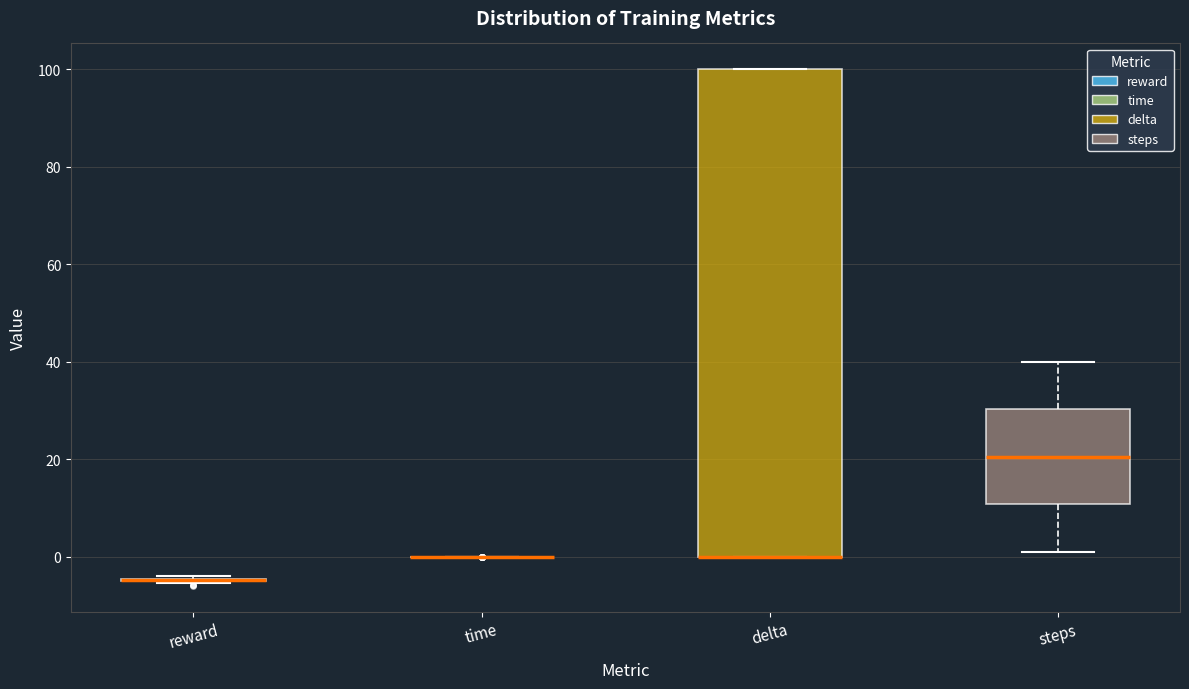

Reading left to right, read every box against the y-axis: the position of its median line, the range the box covers, and the ends of its whiskers. The values are not printed on the chart, so give them approximately, as read against the axis.

reward: box collapsed to a line at -4, whiskers -6 to -4
time: box collapsed to a line at 0, whiskers 0 to 0
delta: median 0 (drawn on the box's lower edge), box 0 to 100, whiskers 0 to 100
steps: median 20, box 10 to 30, whiskers 2 to 40